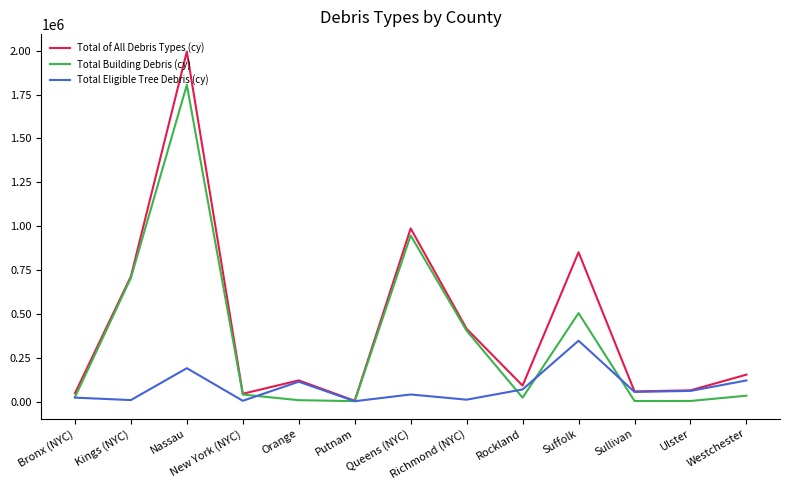

Which category has the highest value in the Total of All Debris Types (cy) series?

Nassau